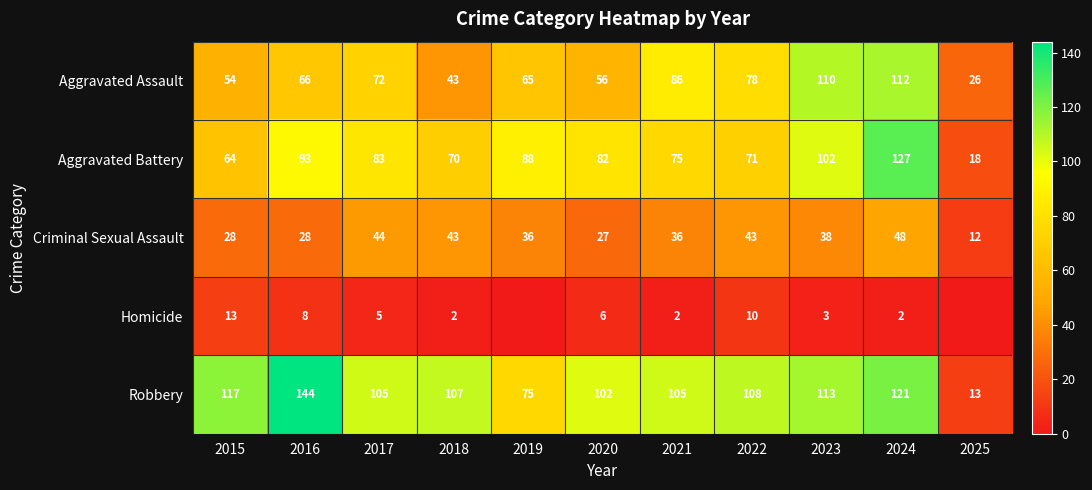

How many series are shown in this chart?

5